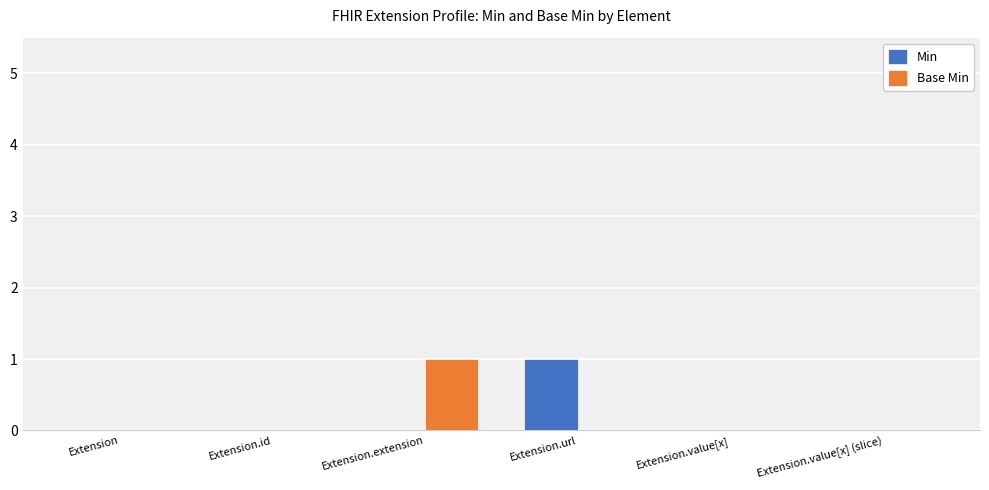

What are all the series names shown in the legend?

Min, Base Min